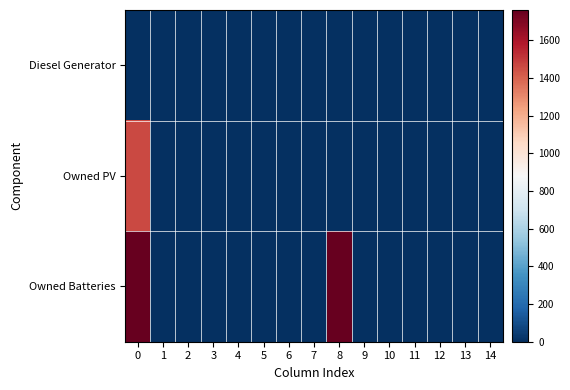

At how many categories does at least one series exceed 292?

2